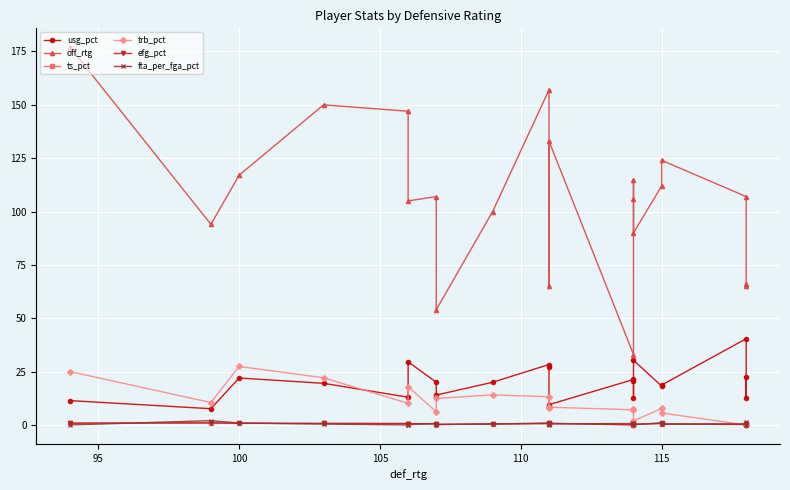

What are all the series names shown in the legend?

usg_pct, off_rtg, ts_pct, trb_pct, efg_pct, fta_per_fga_pct